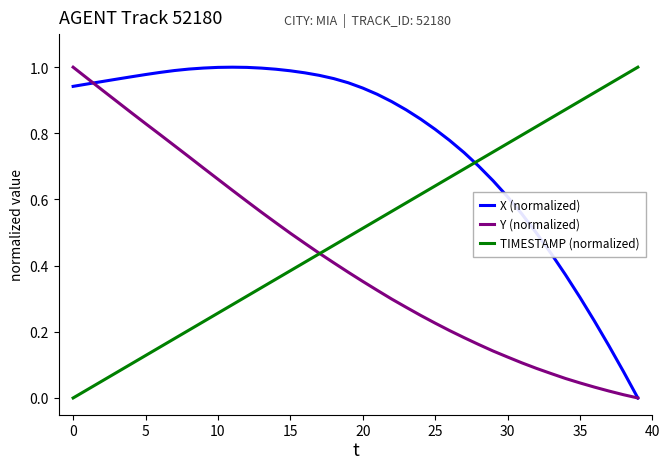

Which series has the largest total across all categories?

X (normalized)